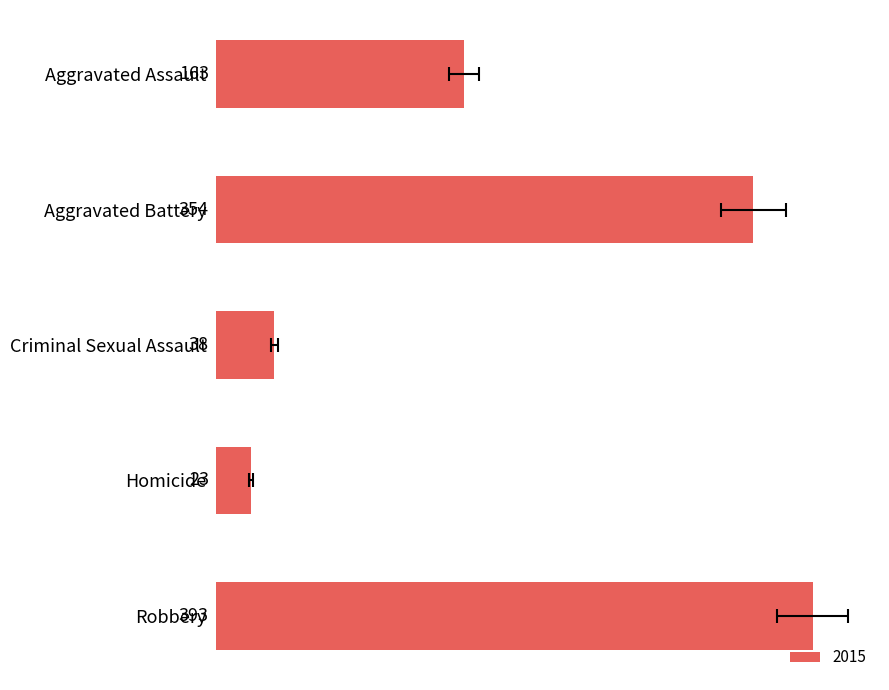

At which category does the chart reach its minimum across all series?

Homicide